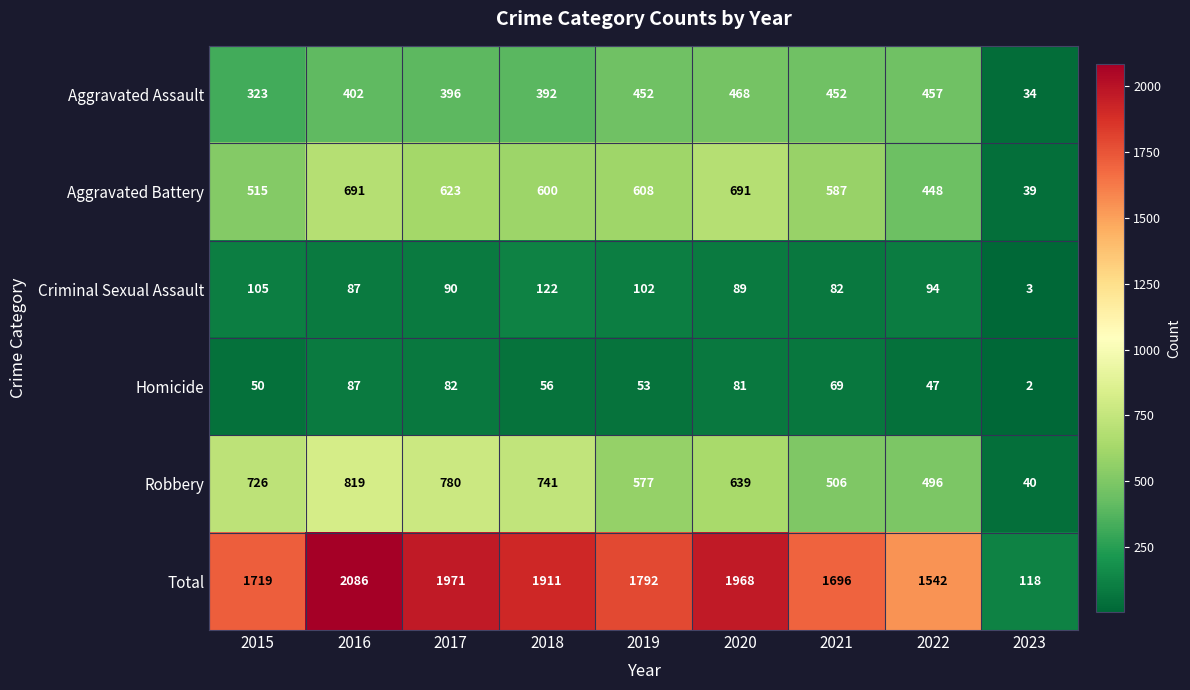

How many values in the Criminal Sexual Assault series are below 90?

4